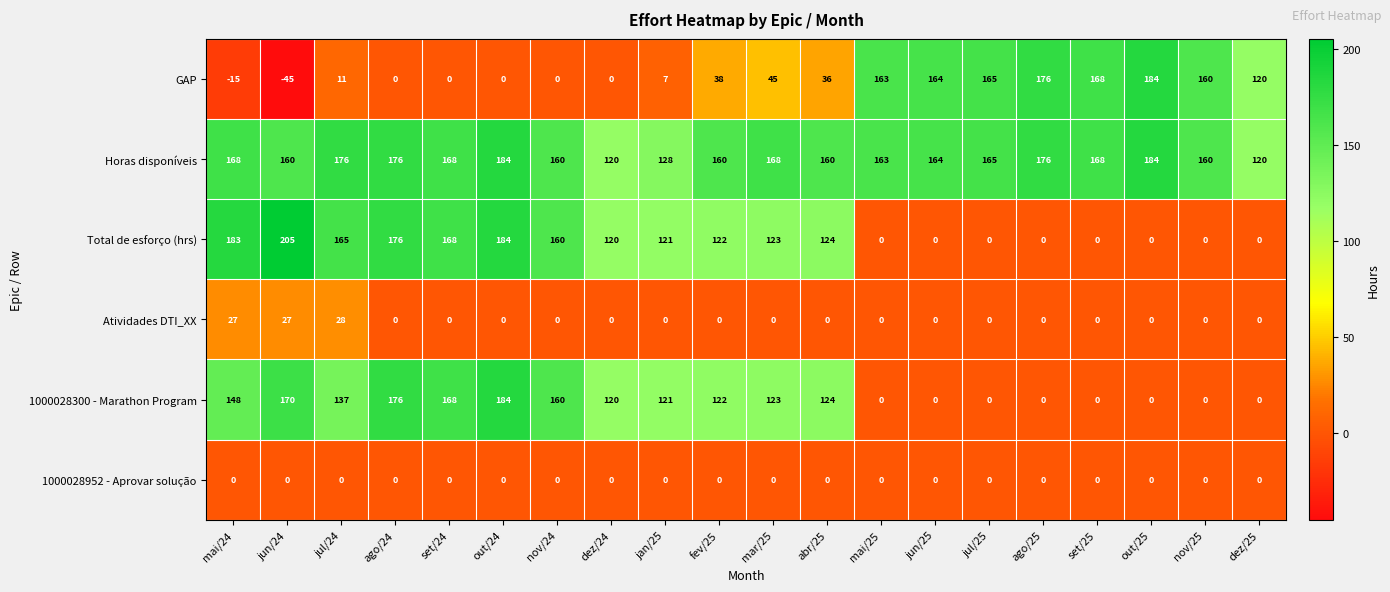

What is the difference between the highest and lowest values at mar/25?

168